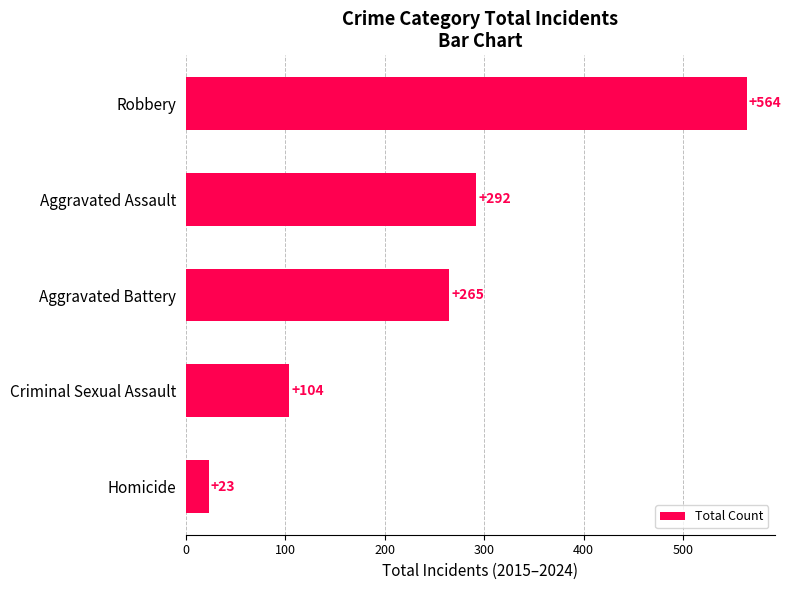

What is the difference between the maximum and minimum values?

541